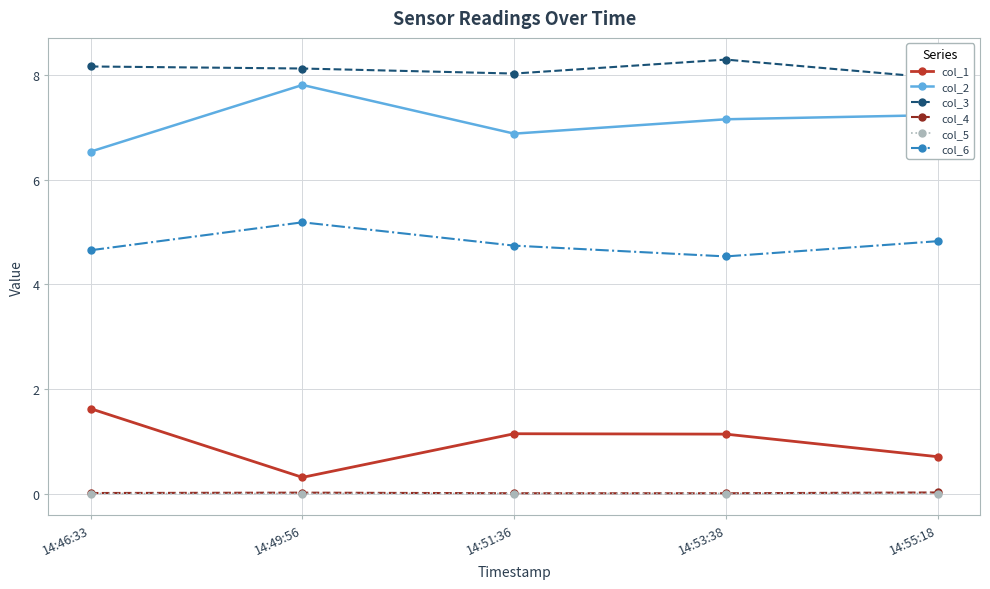

What is the label of the 1st point from the left?

14:46:33